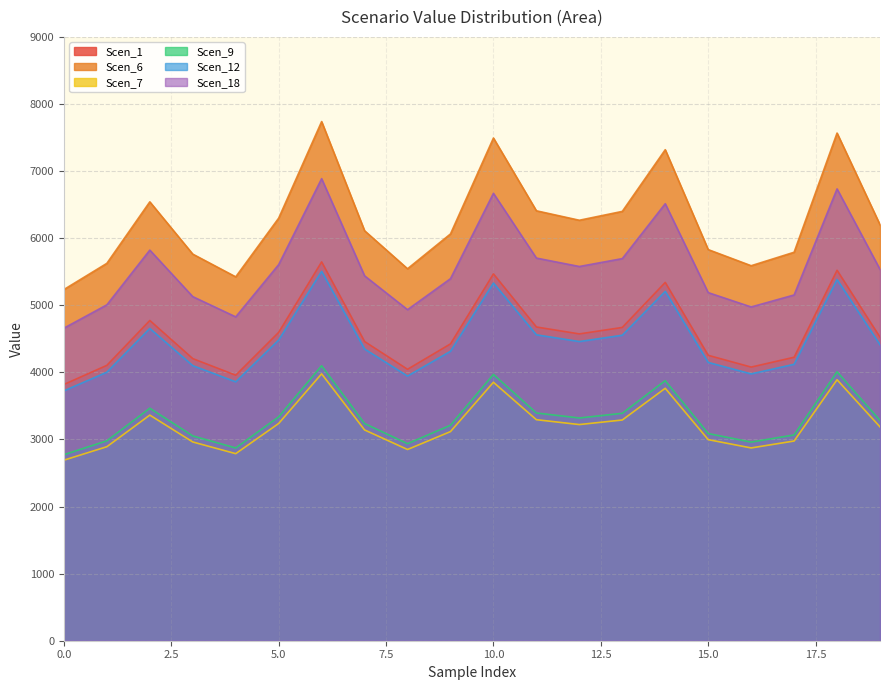

Reading right to left, transcribe all the data shown in this chart.

Scen_1: 4524.0	5521.3	4225.1	4078.5	4254.0	5340.3	4669.5	4573.1	4676.1	5467.5	4424.2	4045.4	4459.1	5646.3	4596.0	3957.5	4204.7	4773.3	4104.5	3819.5
Scen_6: 6199.7	7566.4	5790.1	5589.2	5829.7	7318.4	6399.1	6267.0	6408.1	7492.6	6062.9	5543.9	6110.8	7737.8	6298.3	5423.4	5762.2	6541.3	5624.9	5234.3
Scen_7: 3187.3	3889.9	2976.7	2873.4	2997.1	3762.4	3289.8	3221.9	3294.4	3852.0	3117.0	2850.1	3141.6	3978.0	3238.0	2788.2	2962.3	3362.9	2891.8	2691.0
Scen_9: 4411.3	5383.8	4119.8	3976.9	4148.0	5207.3	4553.2	4459.2	4559.6	5331.2	4314.0	3944.7	4348.0	5505.7	4481.5	3858.9	4100.0	4654.3	4002.3	3724.4
Scen_12: 3284.1	4008.1	3067.1	2960.7	3088.1	3876.7	3389.7	3319.7	3394.5	3969.0	3211.6	2936.7	3237.0	4098.8	3336.3	2872.9	3052.3	3465.0	2979.6	2772.7
Scen_18: 5535.1	6734.2	5153.3	4974.5	5188.5	6513.5	5695.3	5577.7	5703.3	6668.5	5396.1	4934.1	5438.7	6886.7	5605.6	4826.9	5128.4	5821.8	5006.2	4658.6